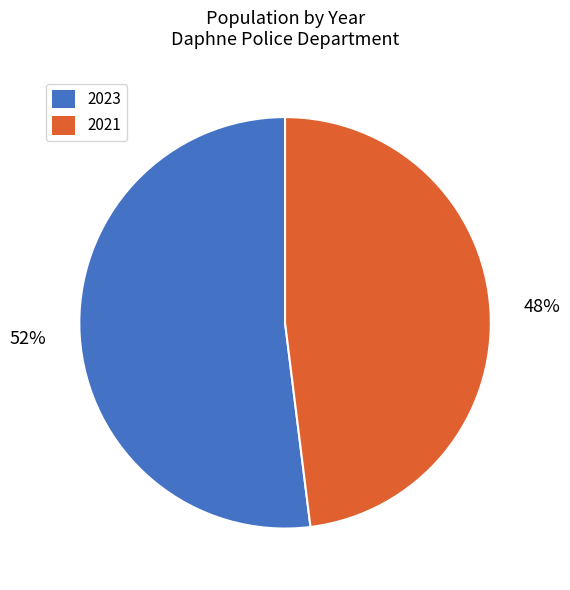

The 2021 slice represents 48% of the pie. True or false?

True